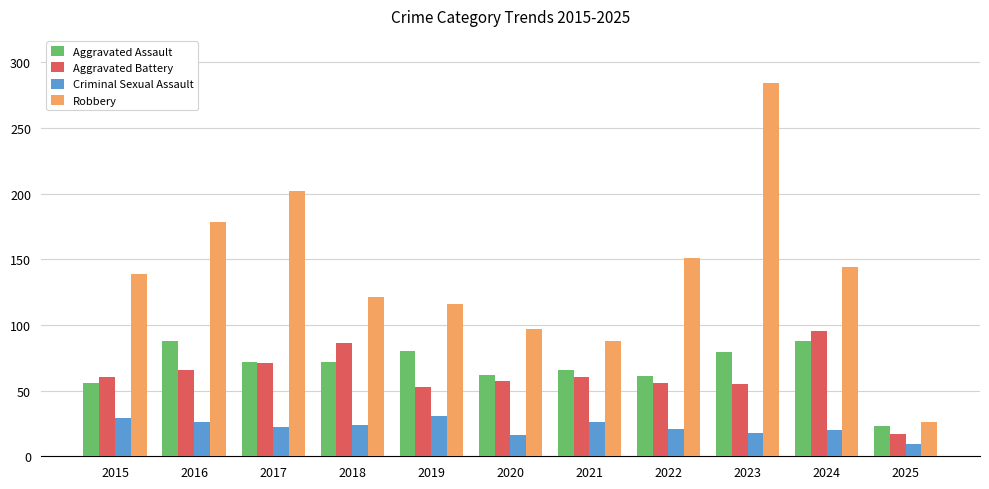

What is the difference between the second highest and second lowest values in the Criminal Sexual Assault series?

13